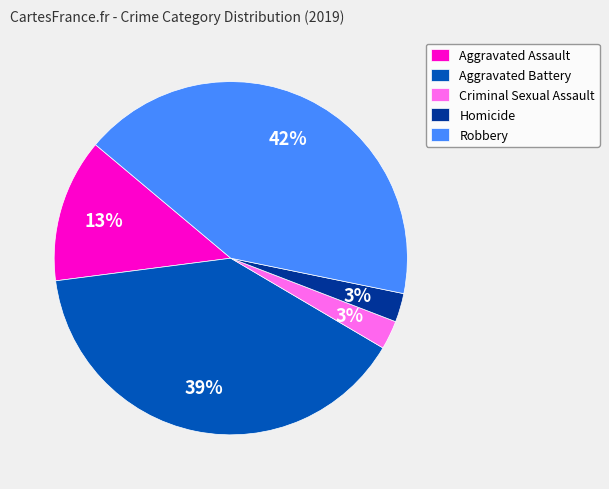

Which category has the biggest portion of the pie?

Robbery